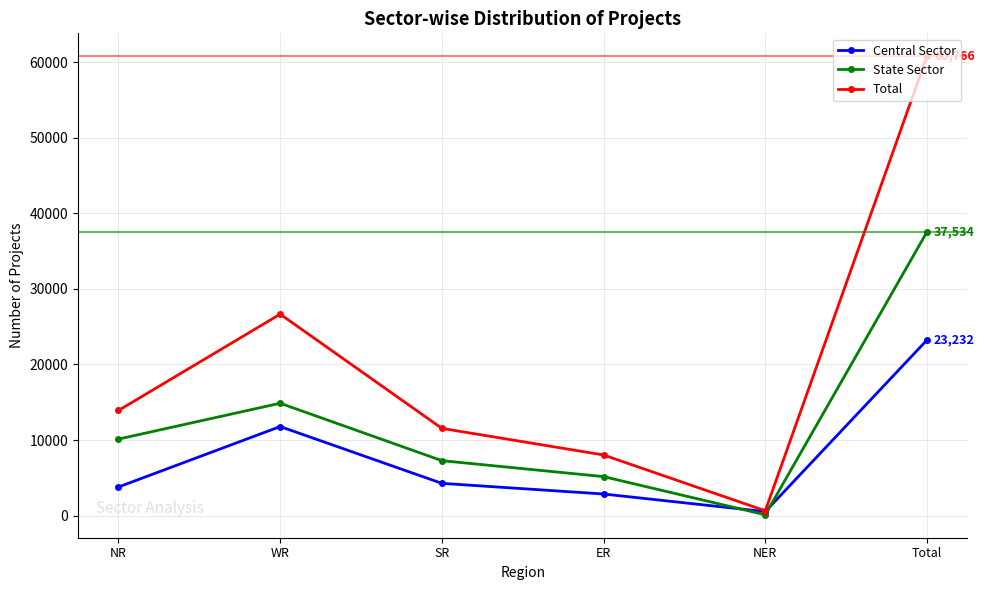

Is it true that Total equals 6033 at NR?

False